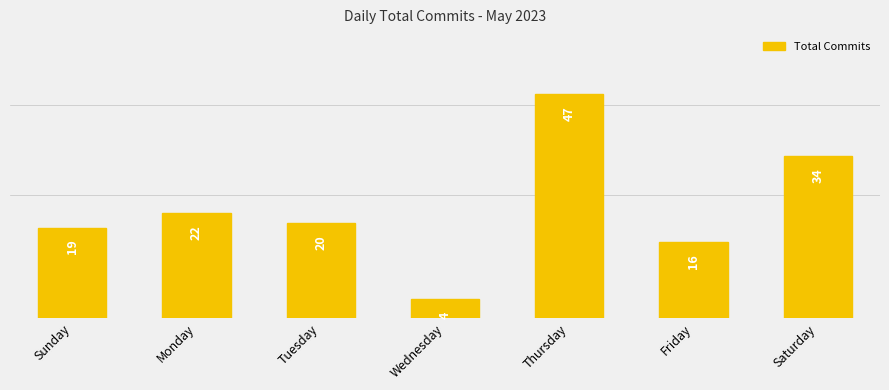

The value at Saturday is 34. True or false?

True